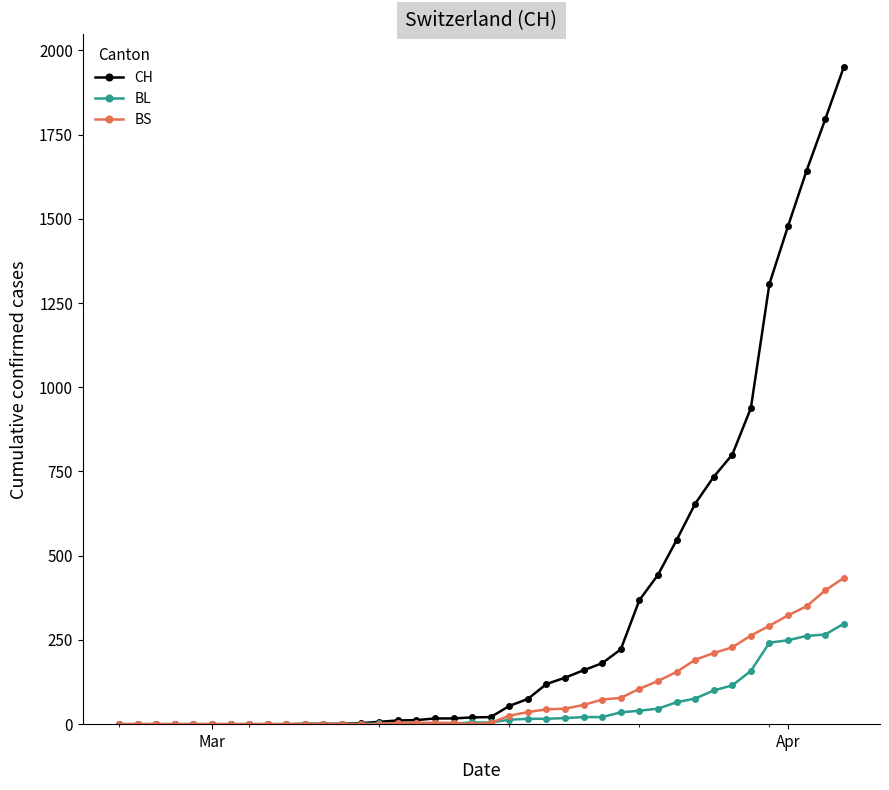

What is the maximum value for CH?

1950